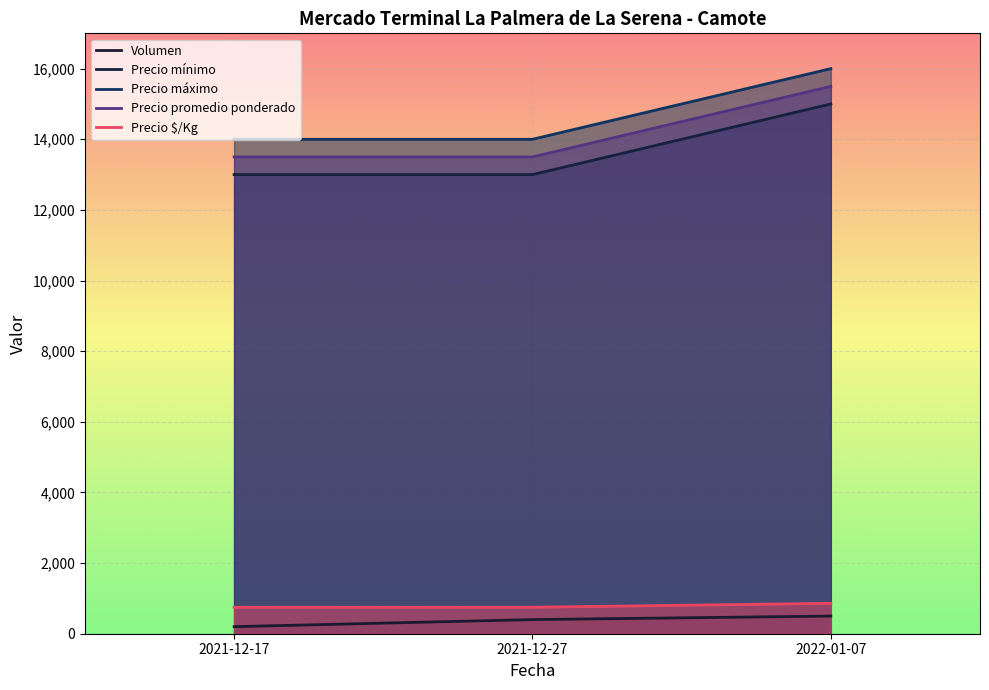

What is the minimum value shown in the chart?

200